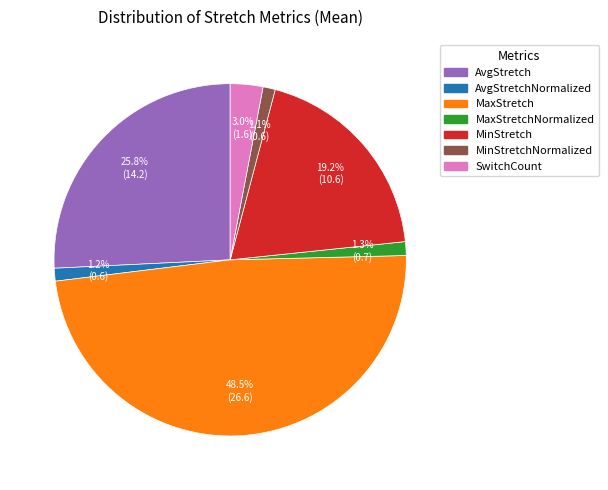

Does any single category account for the majority?

No